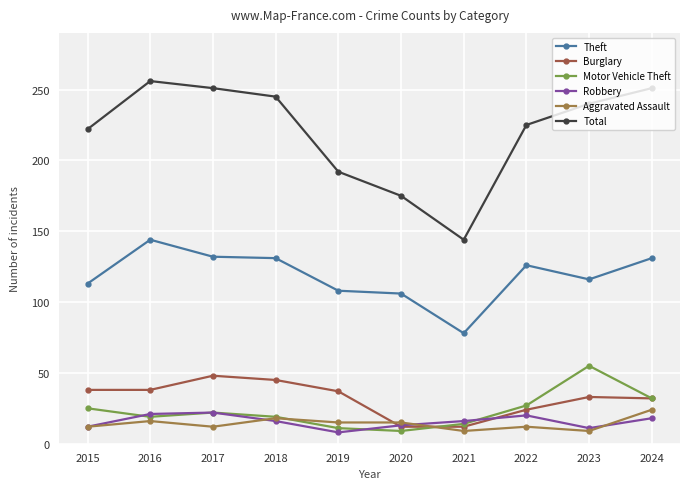

What is the sum of the Aggravated Assault values at 2022 and 2024?

36